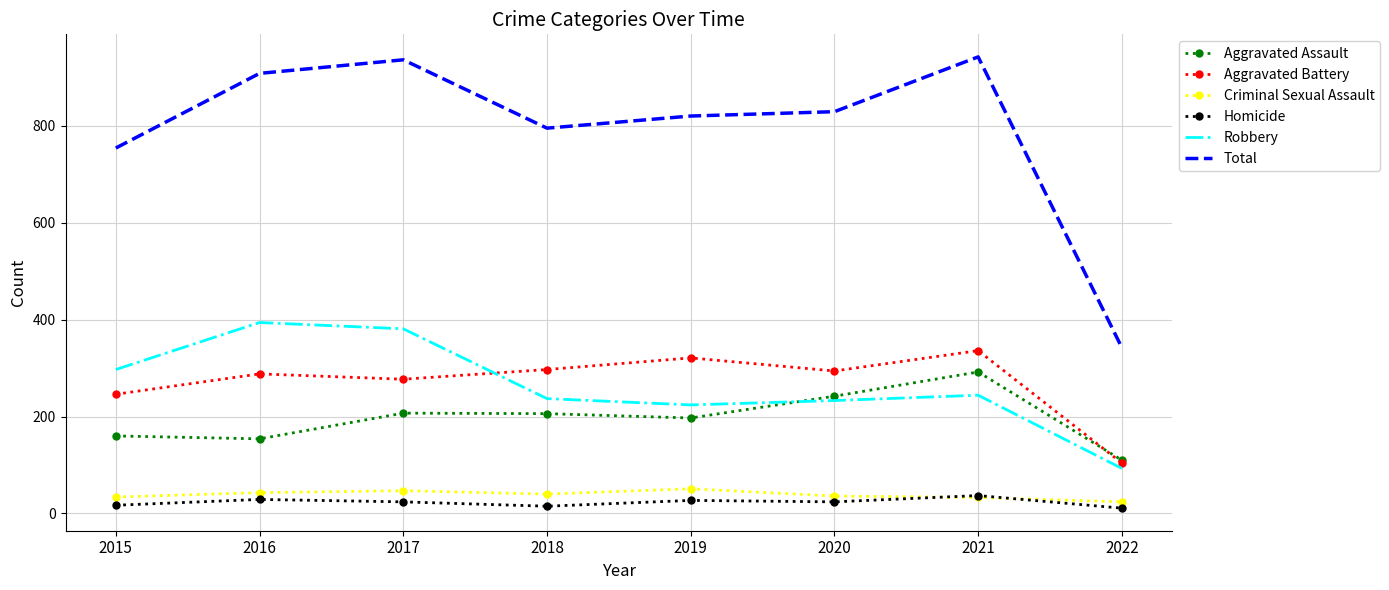

Which series has the largest total across all categories?

Total